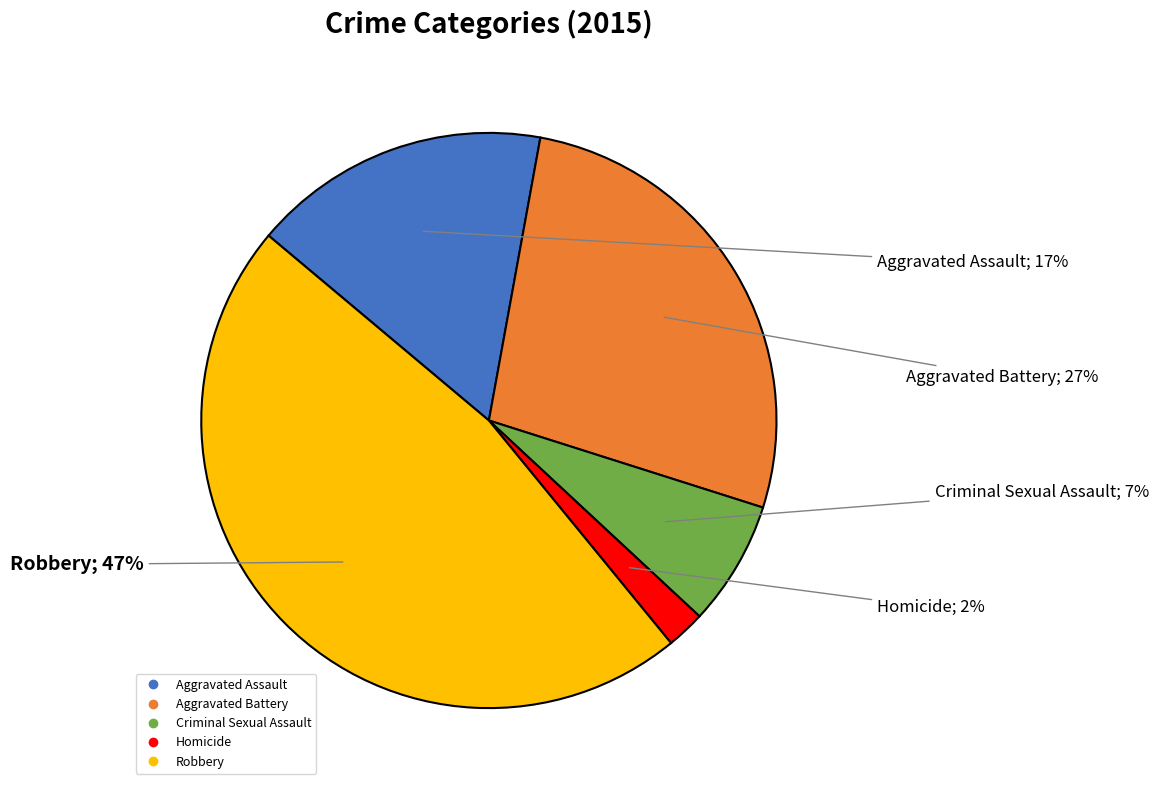

Is it true that Criminal Sexual Assault is 1% of the pie?

False